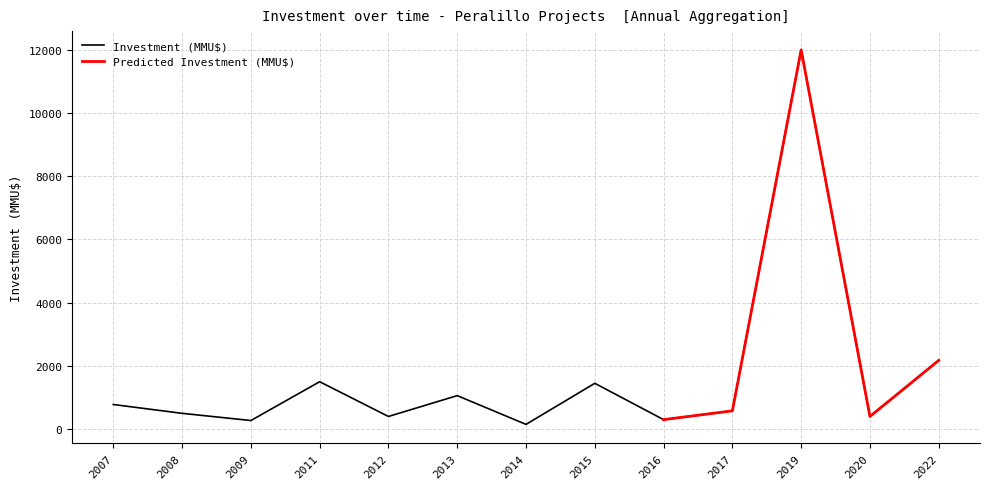

What is the maximum value for Investment (MMU$)?

12000